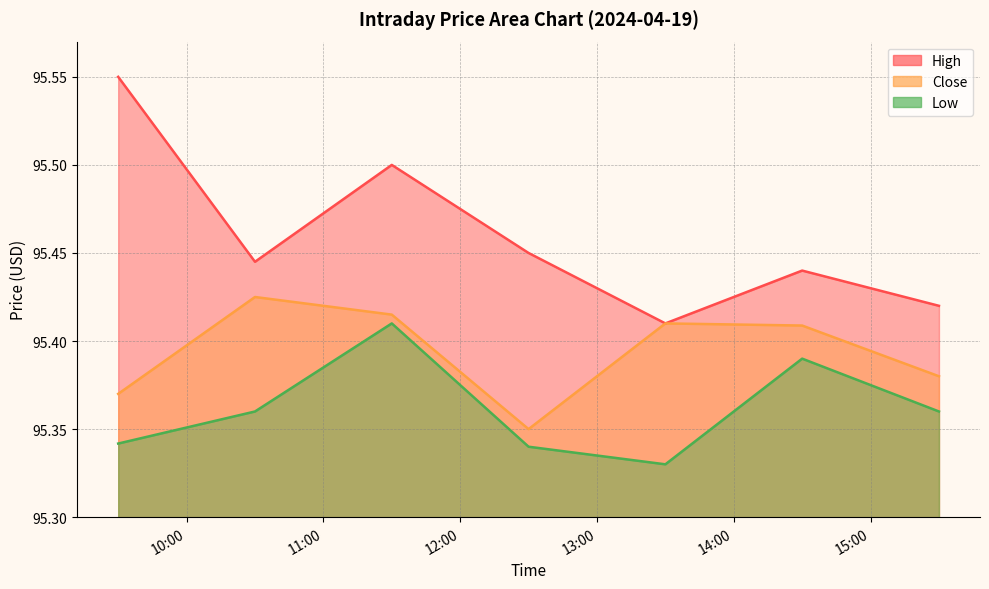

How many lines are shown in the chart?

3